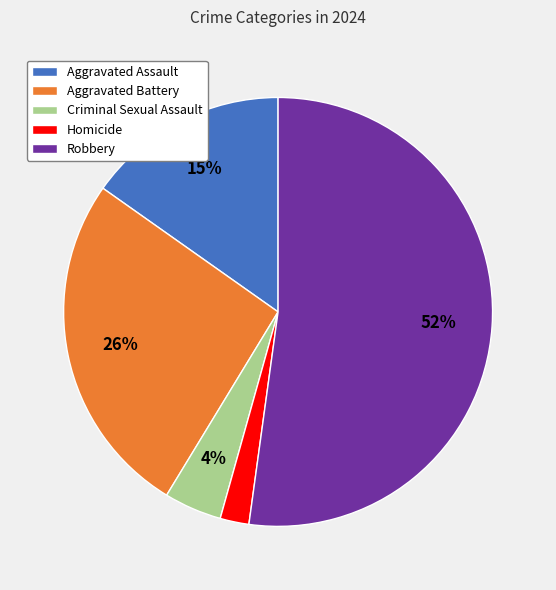

Which slice is the smallest?

Homicide